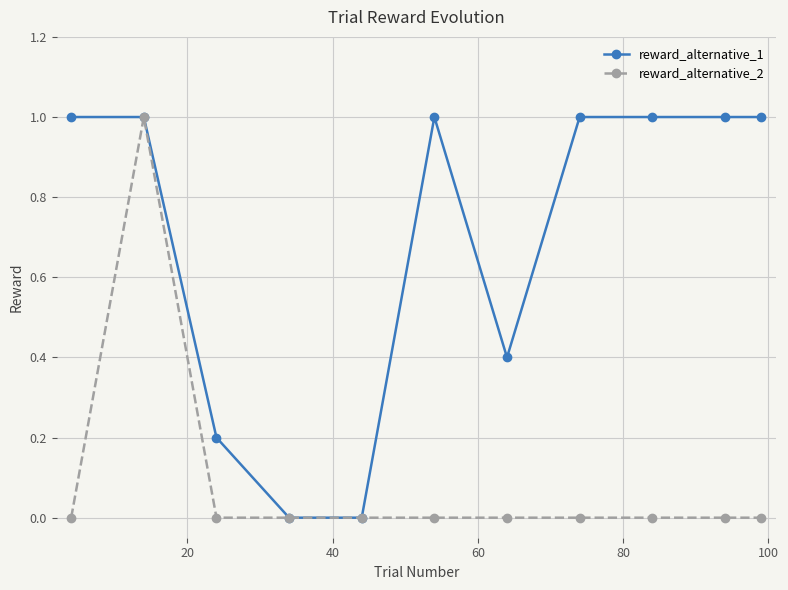

List the series in order of their overall mean, lowest first.

reward_alternative_2, reward_alternative_1